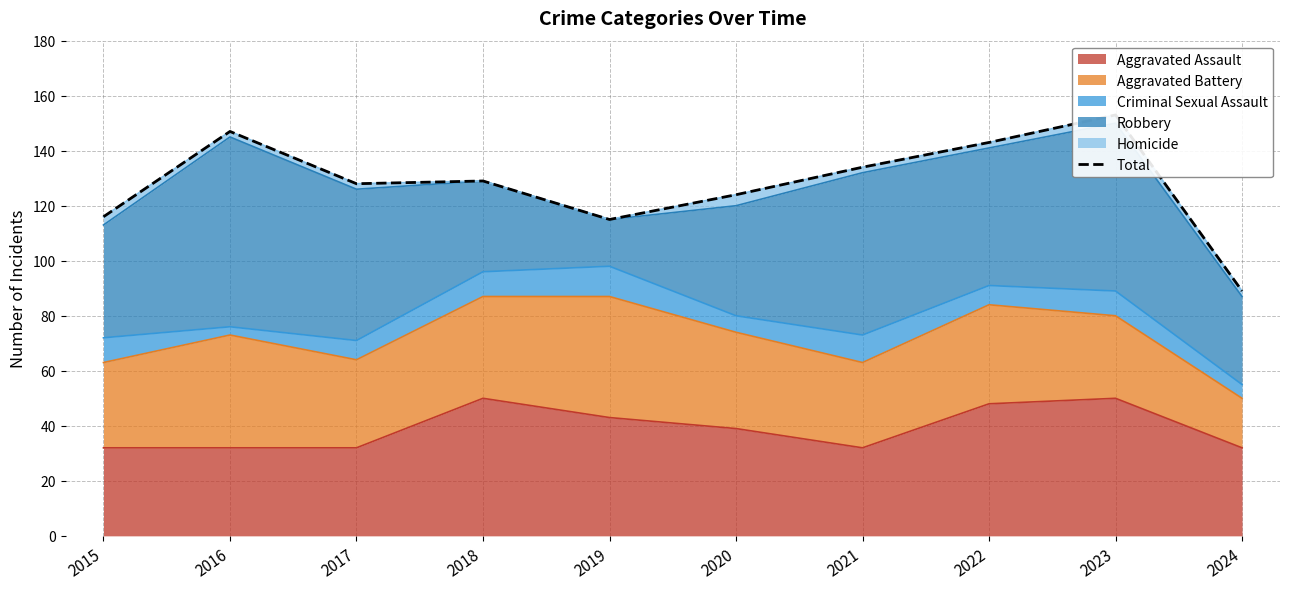

How many lines are shown in the chart?

1